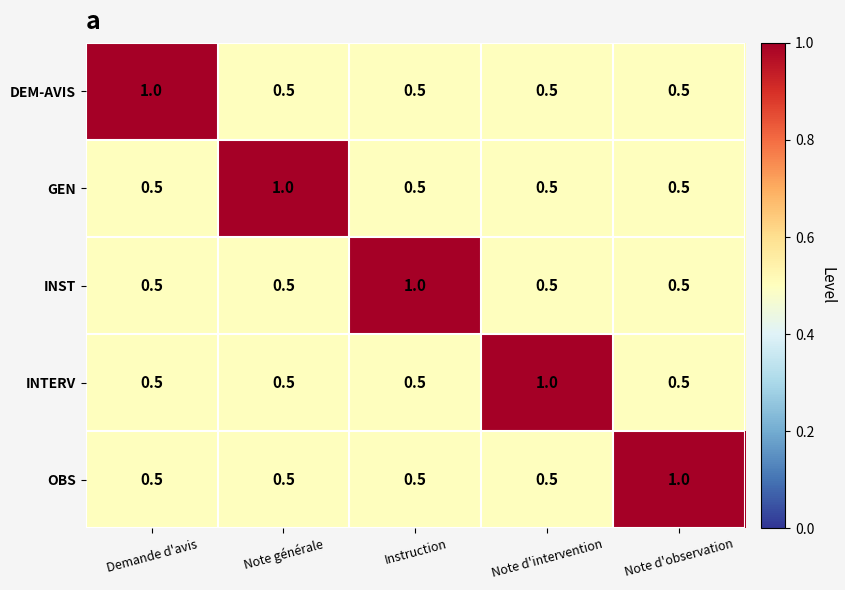

What is the approximate value of INTERV at Note générale?

0.5